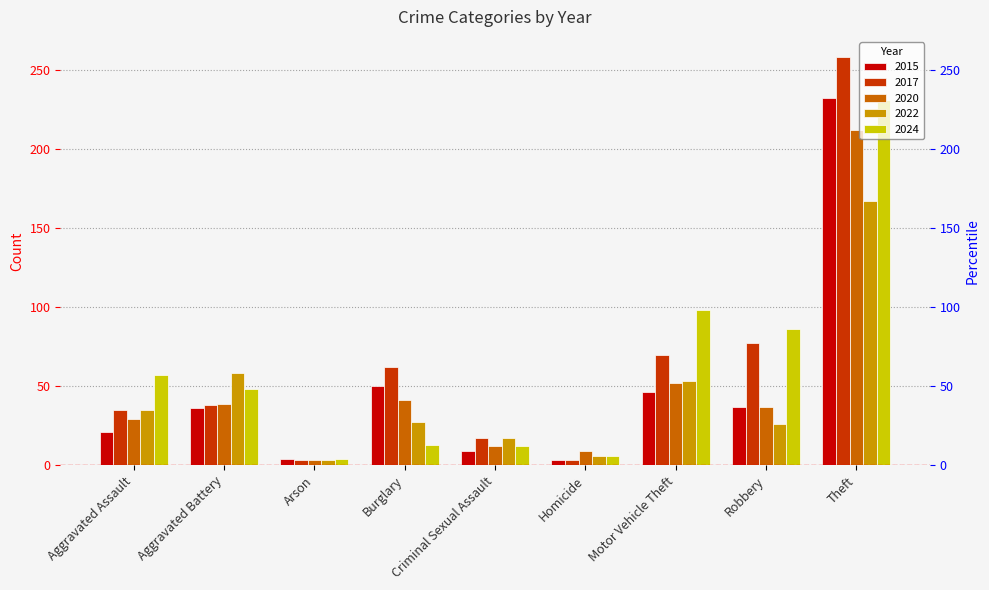

What is the highest value of the 2024 series?

231